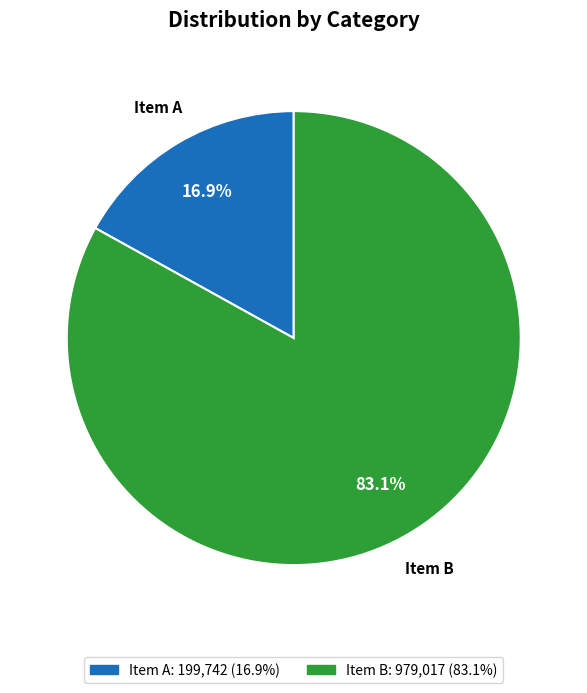

Is there any slice that represents more than half of the pie?

Yes